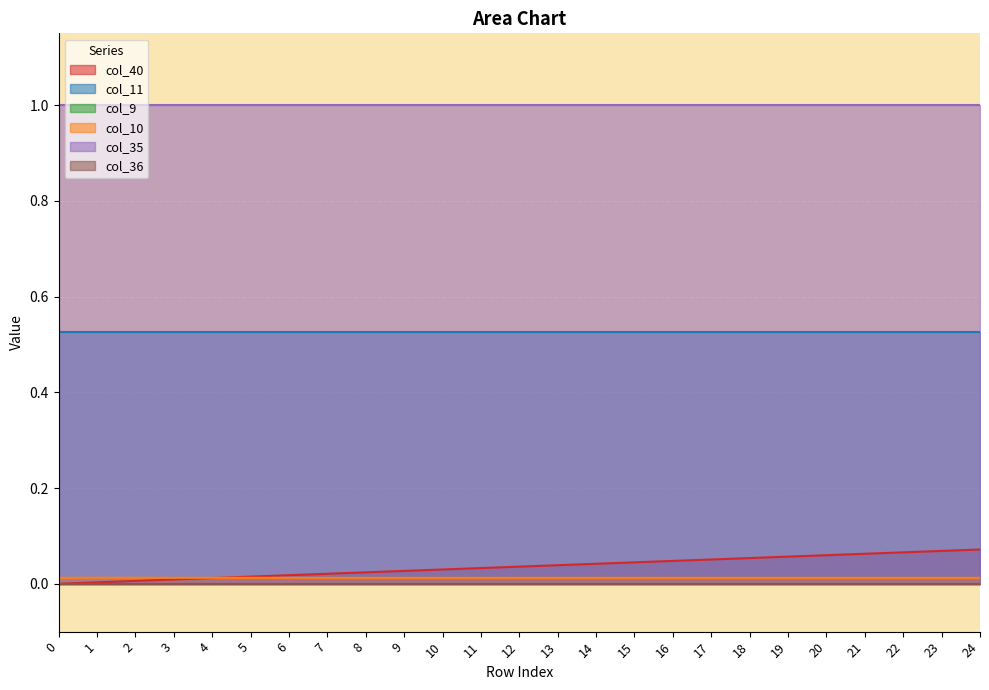

Between 9 and 20, which series saw the biggest shift?

col_40